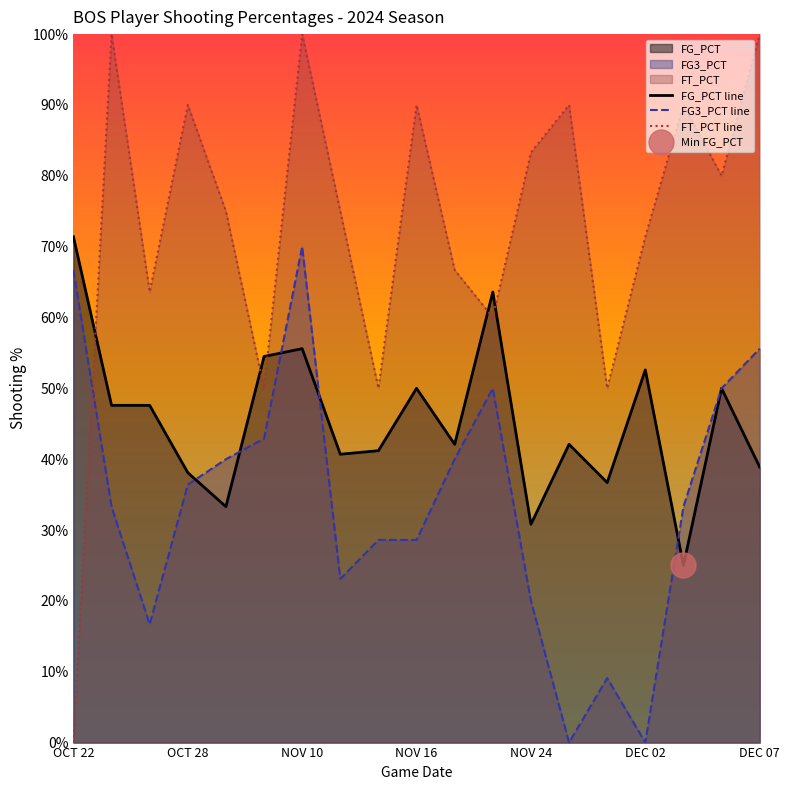

How many times do FG_PCT line and FT_PCT line cross each other?

5